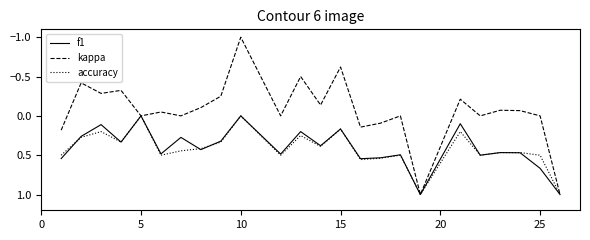

Does the chart have visible grid lines?

No